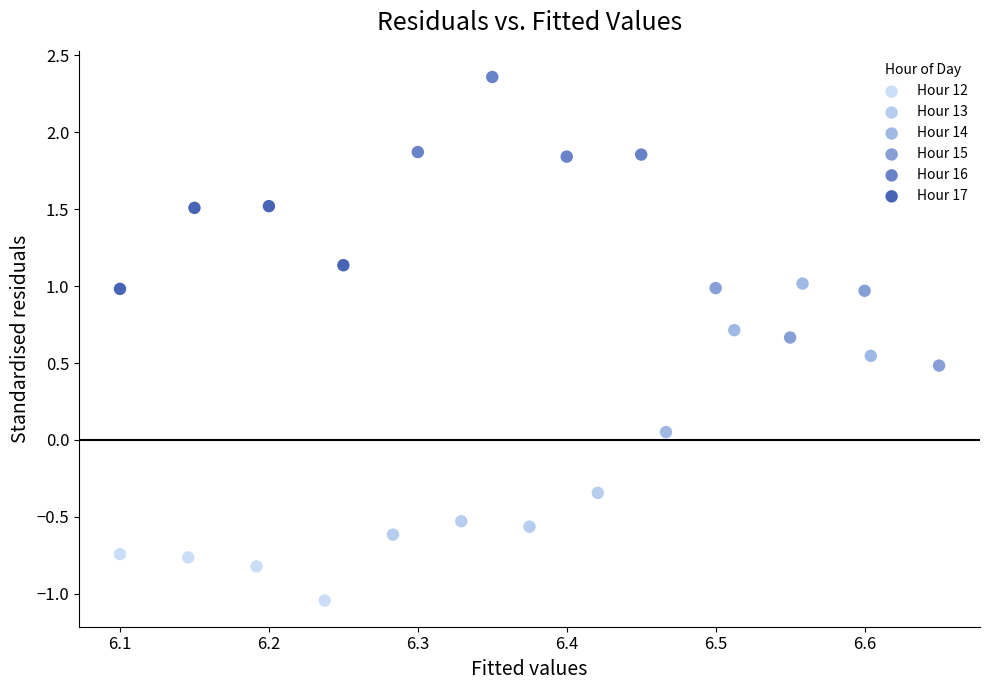

Which series has the widest spread of Y values?

Hour 14